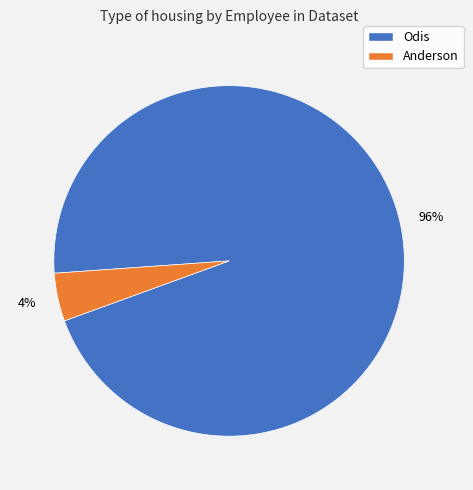

Which category has the biggest portion of the pie?

Odis